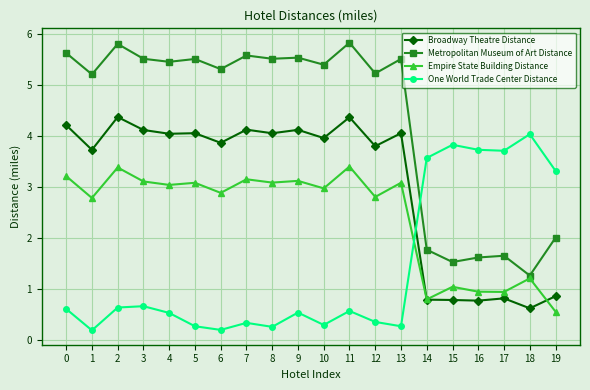

At which label does Empire State Building Distance reach its minimum?

19